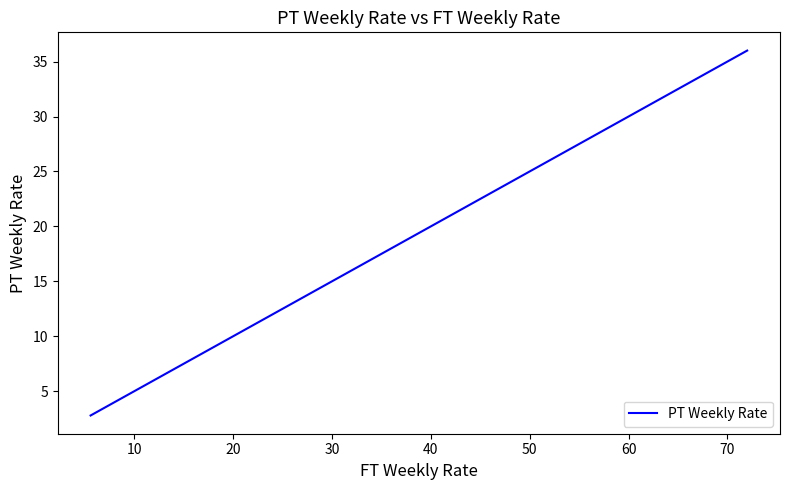

What is the smallest value displayed?

2.8